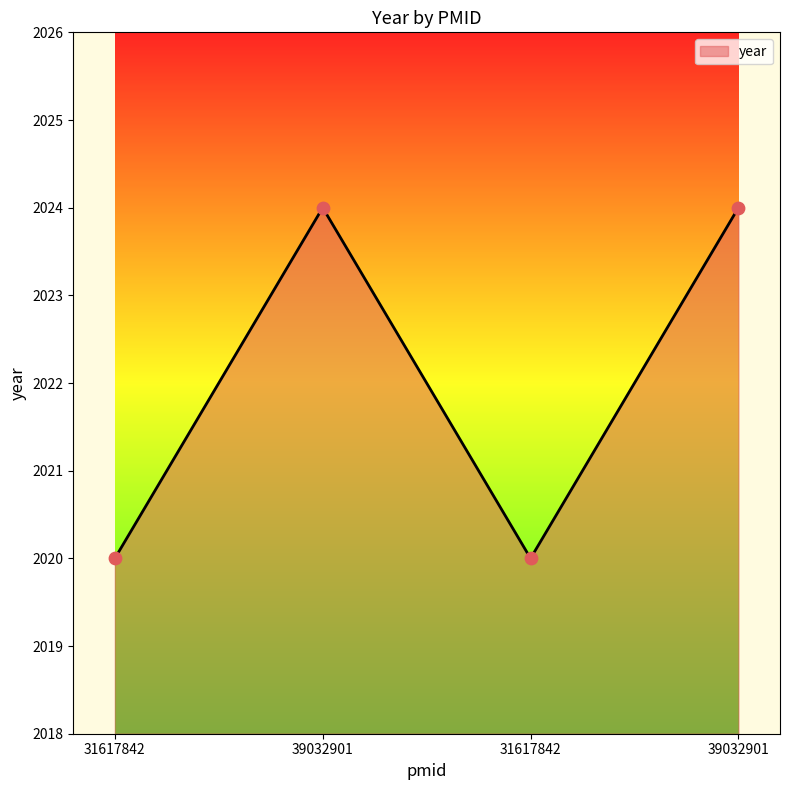

Approximately how many times larger is the value at 31617842 compared to 31617842?

1.0